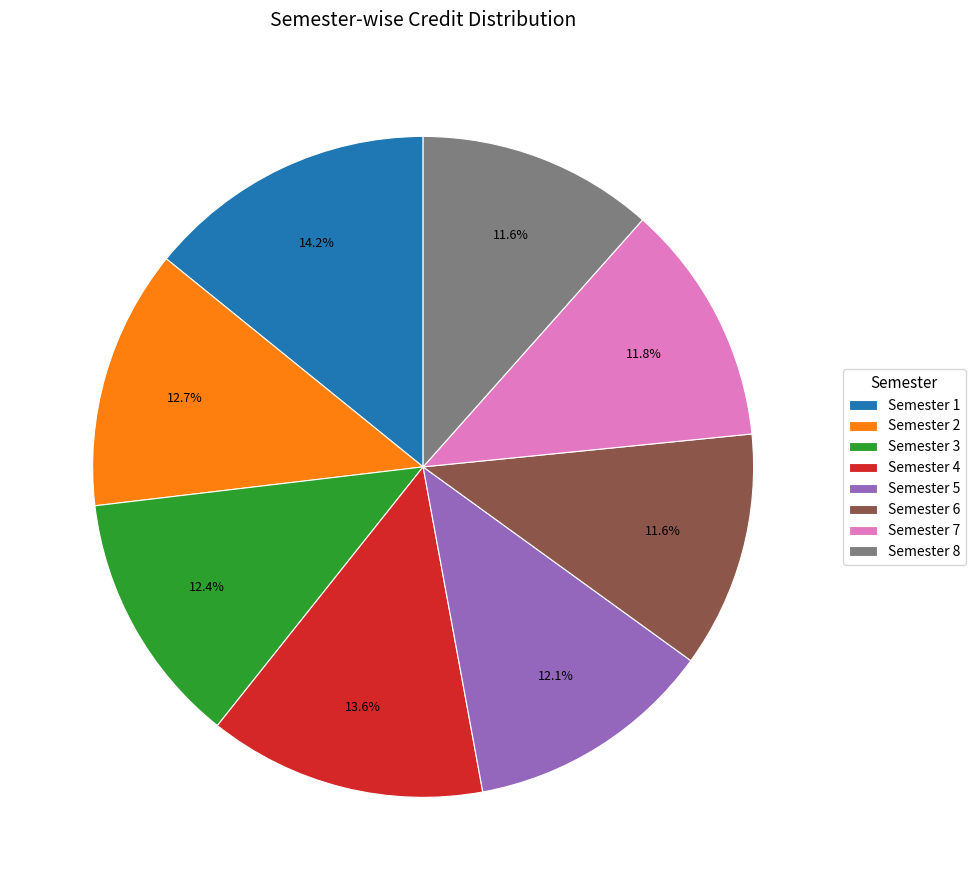

How many slices are in this pie chart?

8